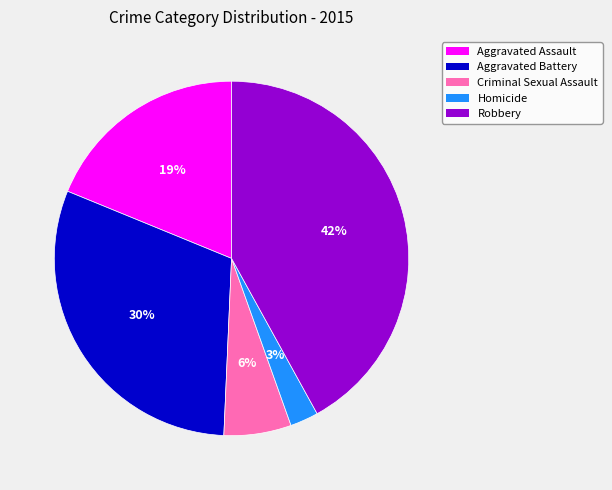

To the nearest percent, what is the combined percentage of Homicide and Robbery?

45%